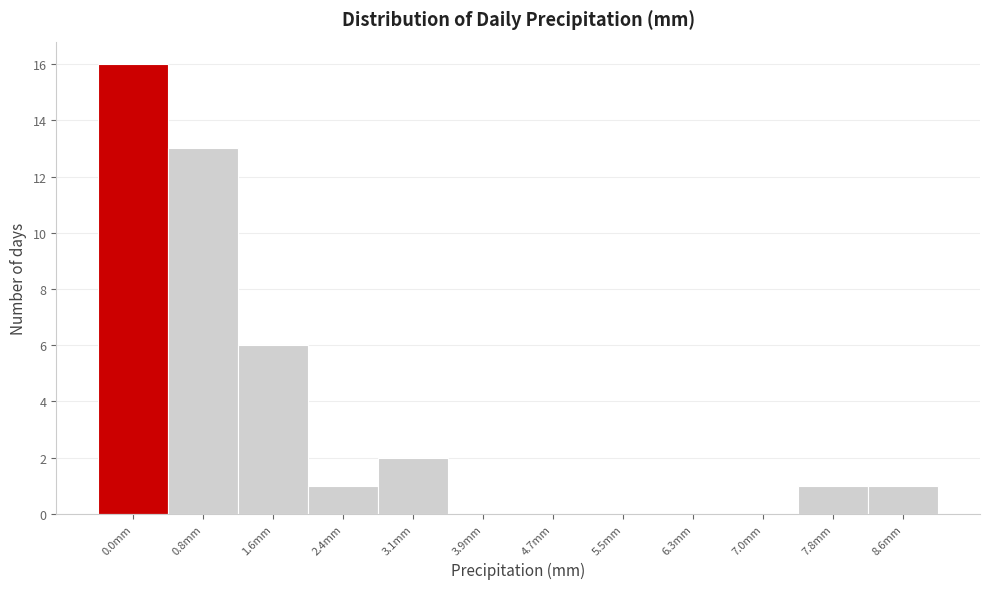

Reading left to right, transcribe all the data shown in this chart.

0.0mm=16	0.8mm=13	1.6mm=6	2.4mm=1	3.1mm=2	3.9mm=0	4.7mm=0	5.5mm=0	6.3mm=0	7.0mm=0	7.8mm=1	8.6mm=1